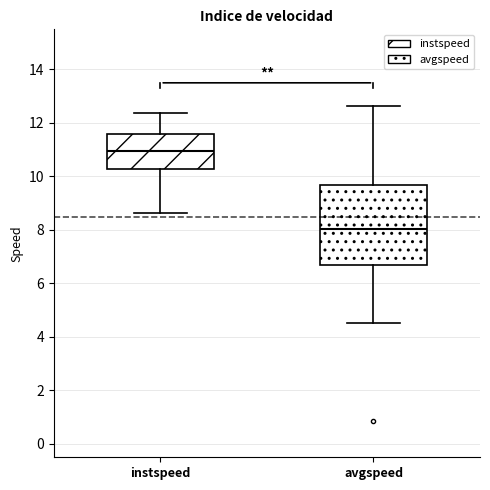

Reading left to right, transcribe this box plot: for each box, give where its median line is, the range the box spans, and where its two whiskers end, as read against the y-axis. The values are not printed on the chart, so give them approximately, as read against the axis.

instspeed: median 11.0, box 10.2 to 11.6, whiskers 8.6 to 12.4
avgspeed: median 8.0, box 6.6 to 9.6, whiskers 4.6 to 12.6